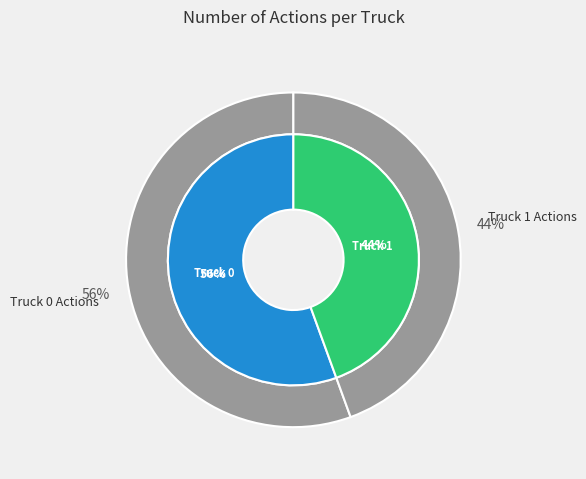

How many segments does this pie chart have?

2